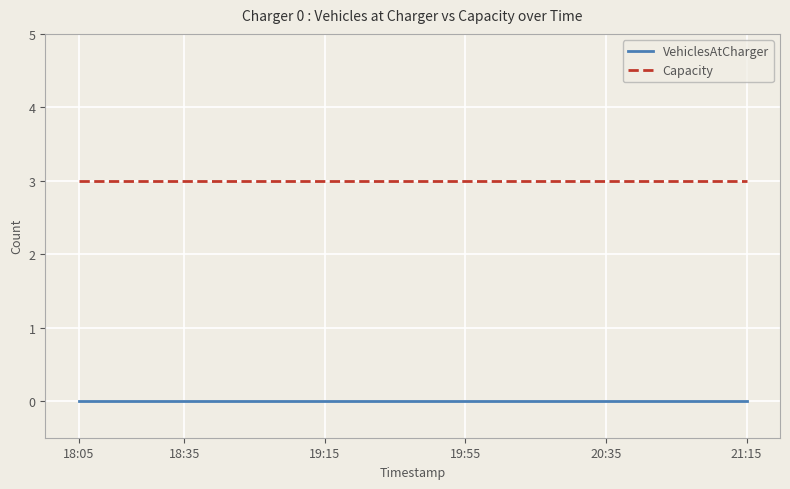

Is this an area chart (filled region under the line)?

No